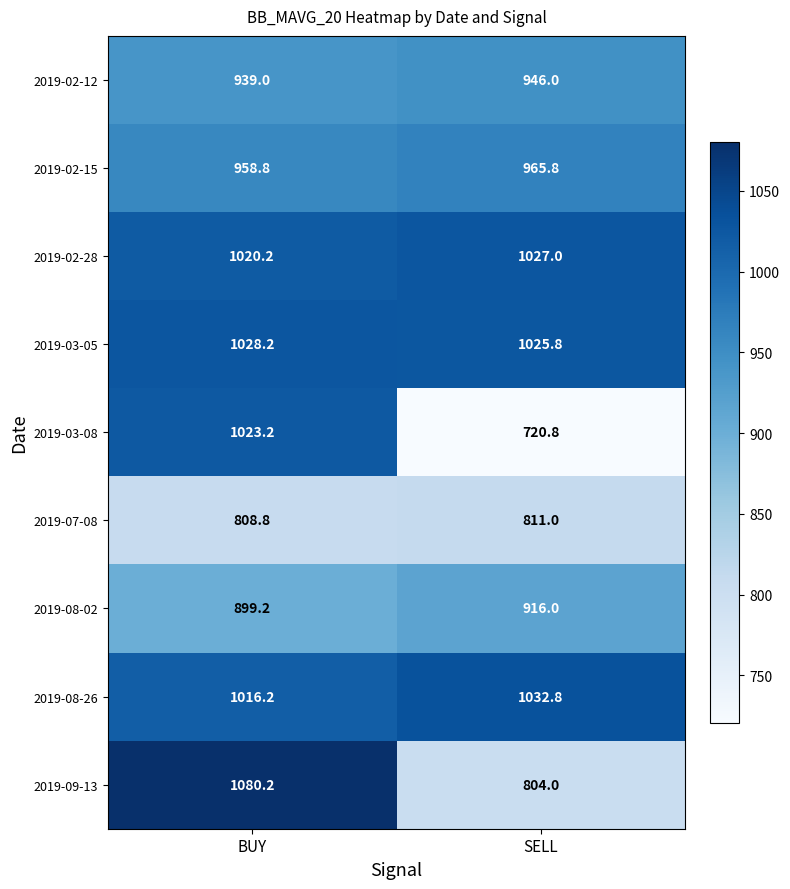

Which series has the largest range (max minus min)?

2019-03-08